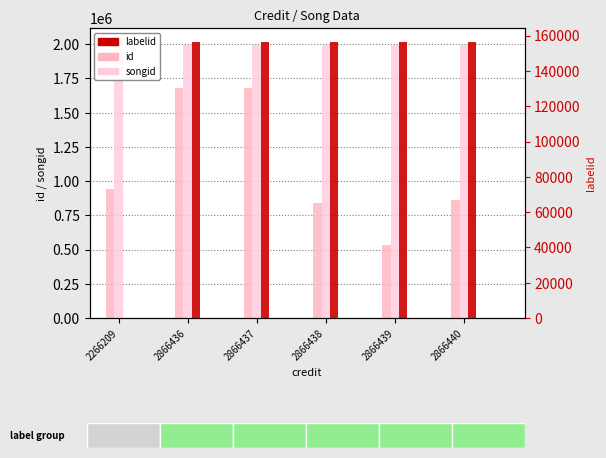

Rank the categories by songid value from lowest to highest.

2866436, 2866437, 2866438, 2866439, 2866440, 2266209